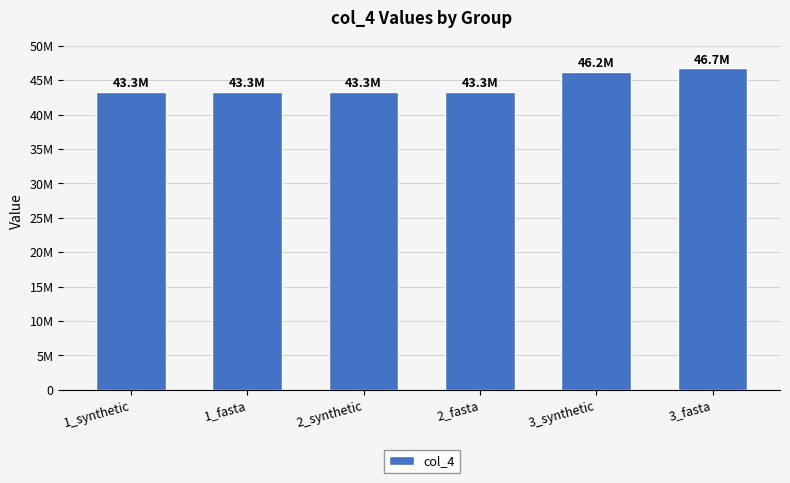

Which label corresponds to the largest value in the chart?

3_fasta